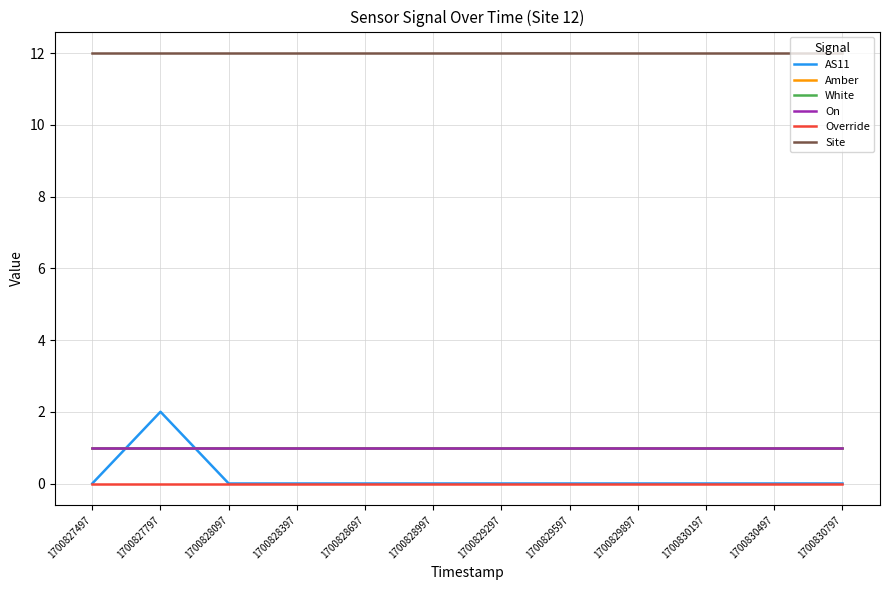

At 1700828997, list the series in order from largest to smallest.

Site, Amber, White, On, AS11, Override